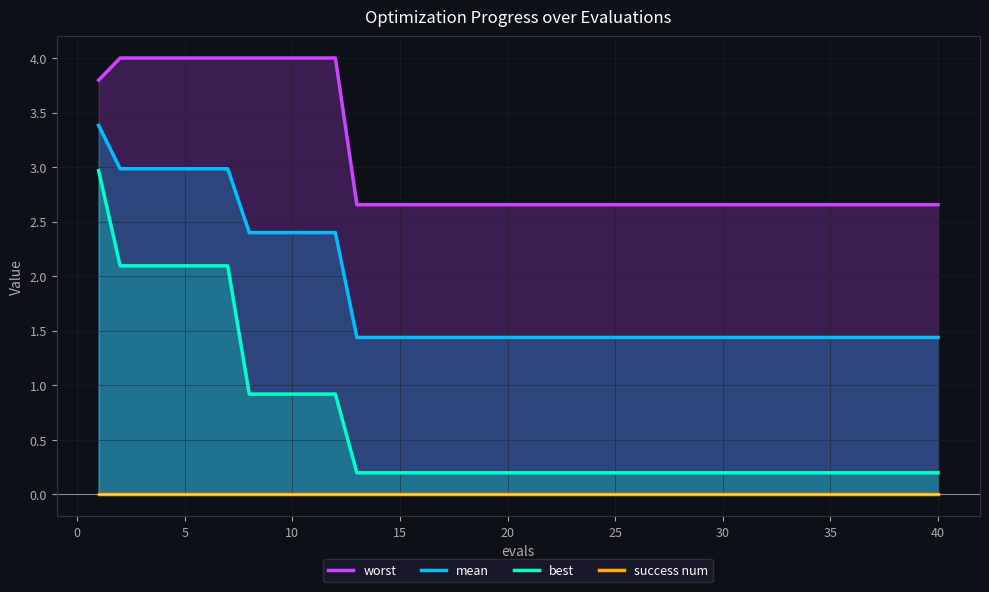

What is the minimum value for mean?

1.4